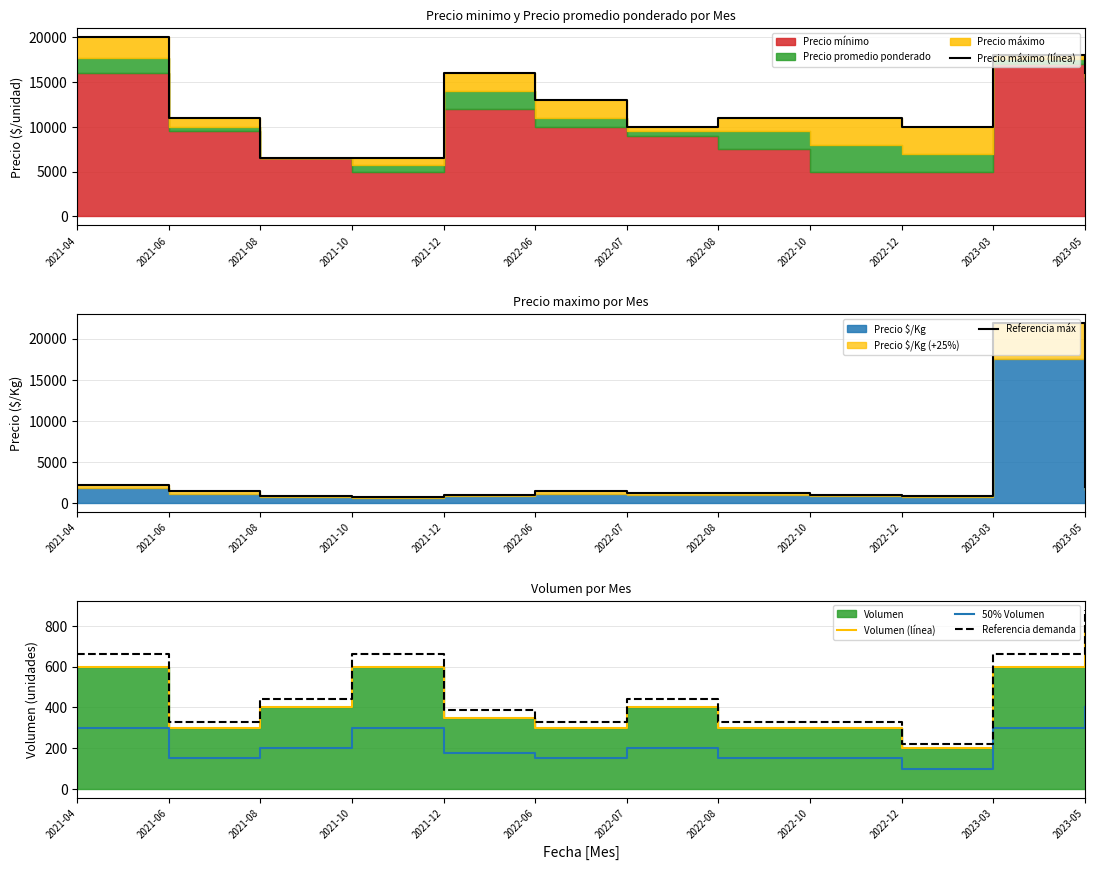

The Referencia máx series shows 1375.0 at 2022-06. True or false?

True